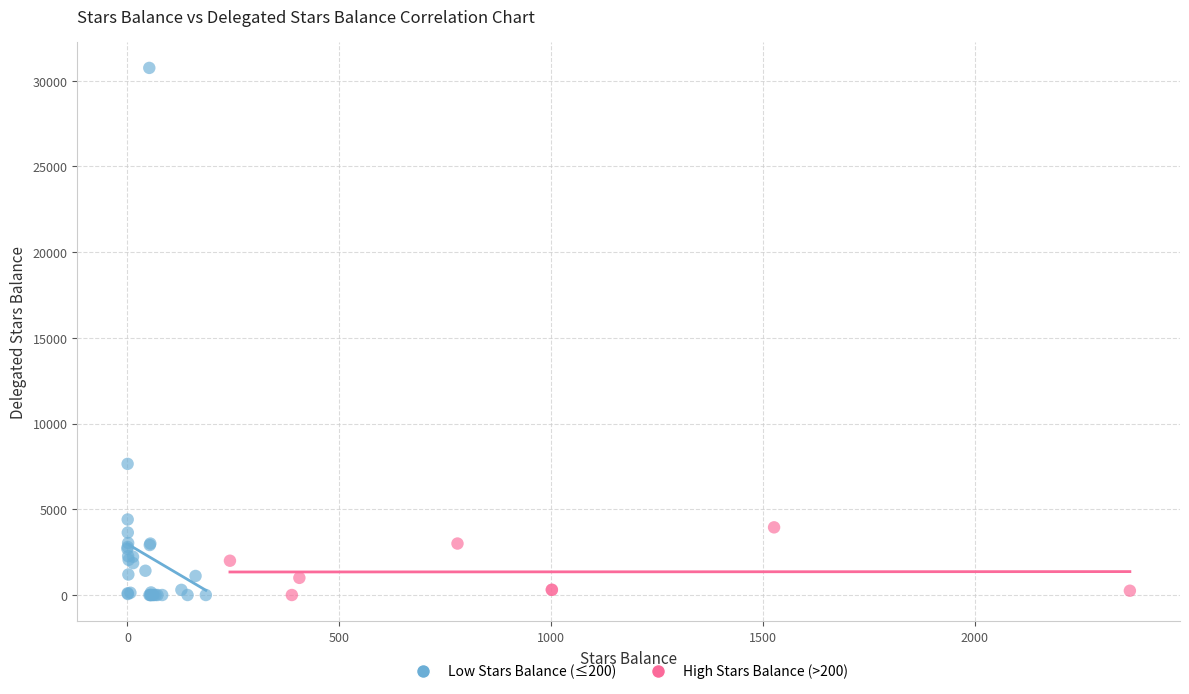

Which series has the largest Y range (max minus min)?

Low Stars Balance (≤200)